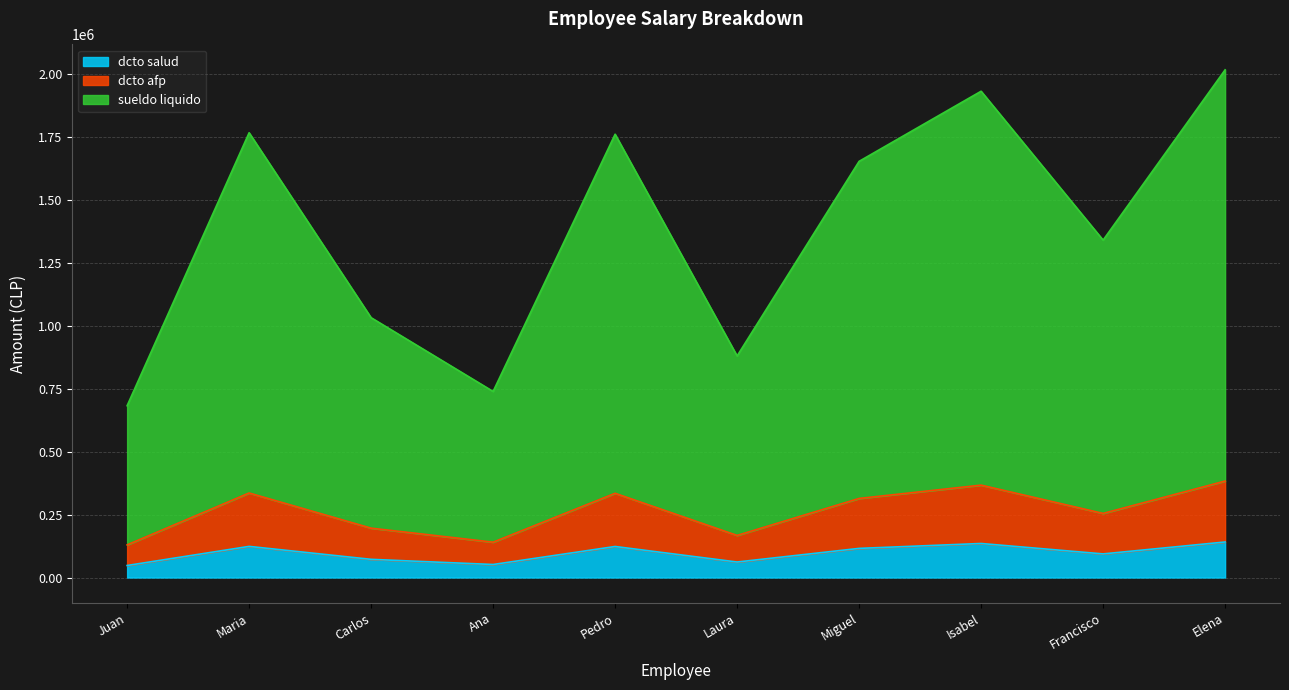

What is the lowest value of the dcto salud series?

47763